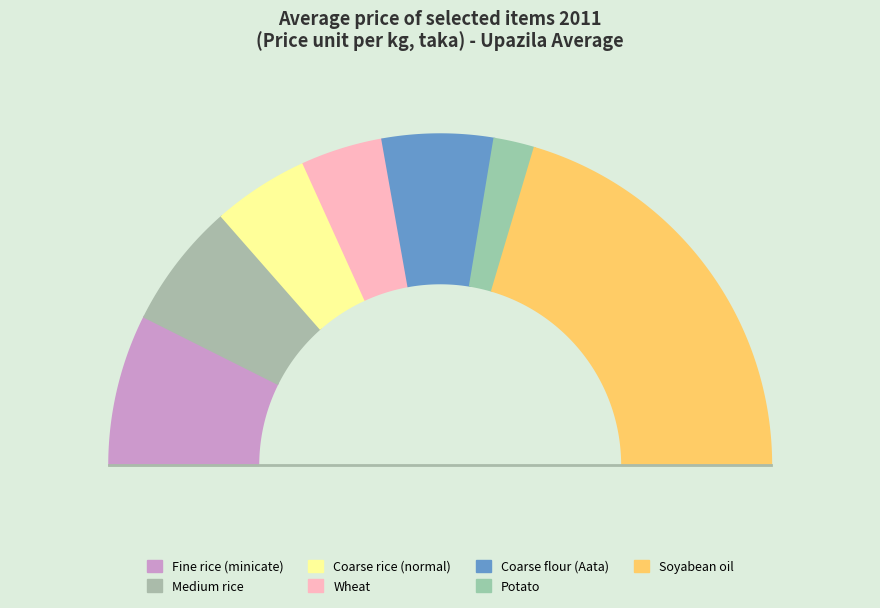

True or false: Coarse flour (Aata) accounts for 11% of the total.

True